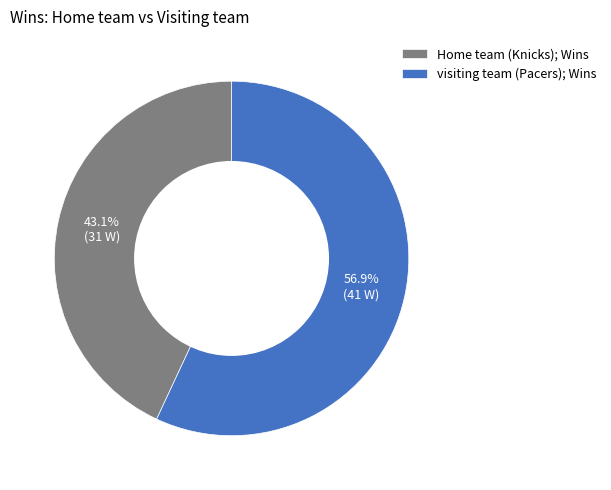

Is visiting team (Pacers) the majority of the pie?

Yes